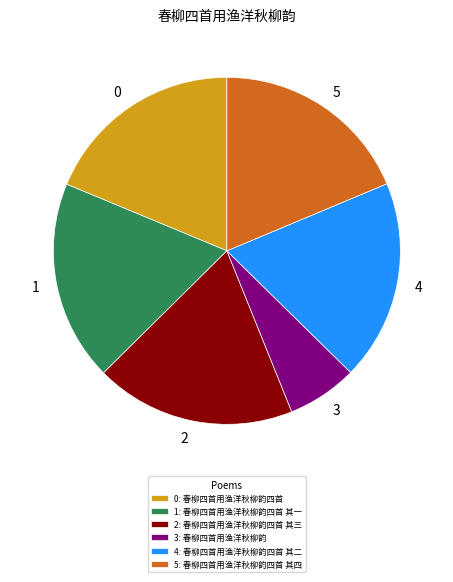

True or false: 1 accounts for 19% of the total.

True